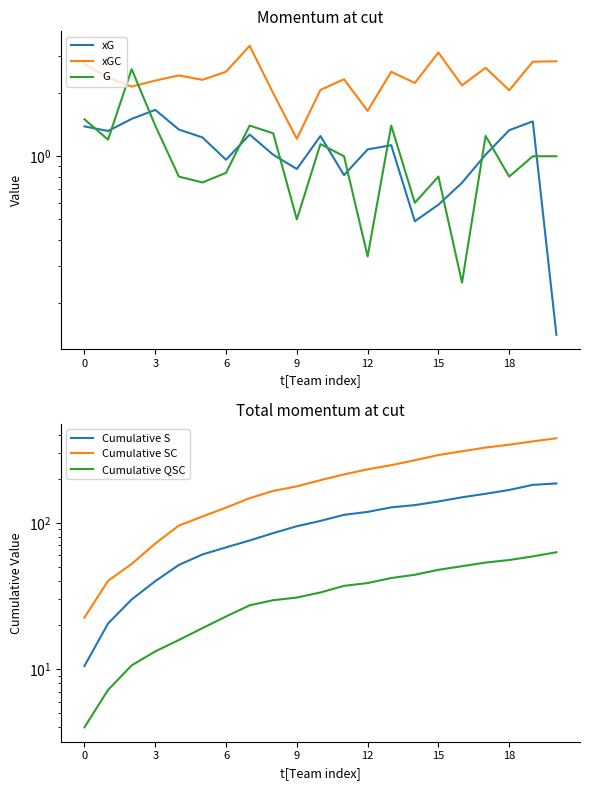

In xG, how many points are lower than both neighbors (excluding endpoints)?

5